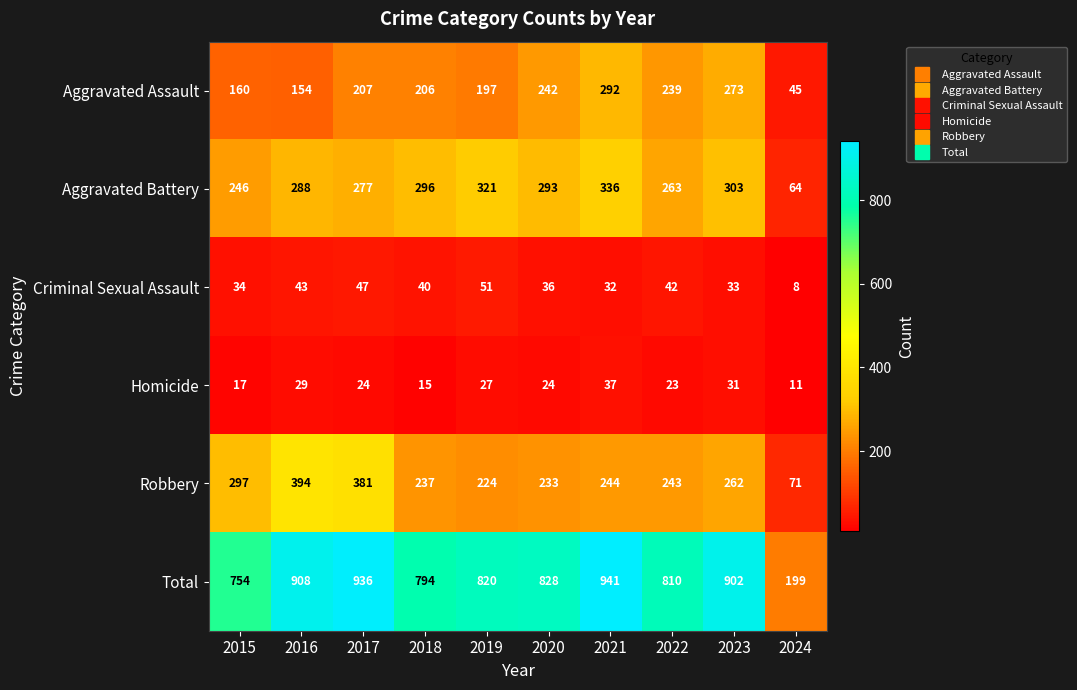

What is the total value across all series at 2015?

1508